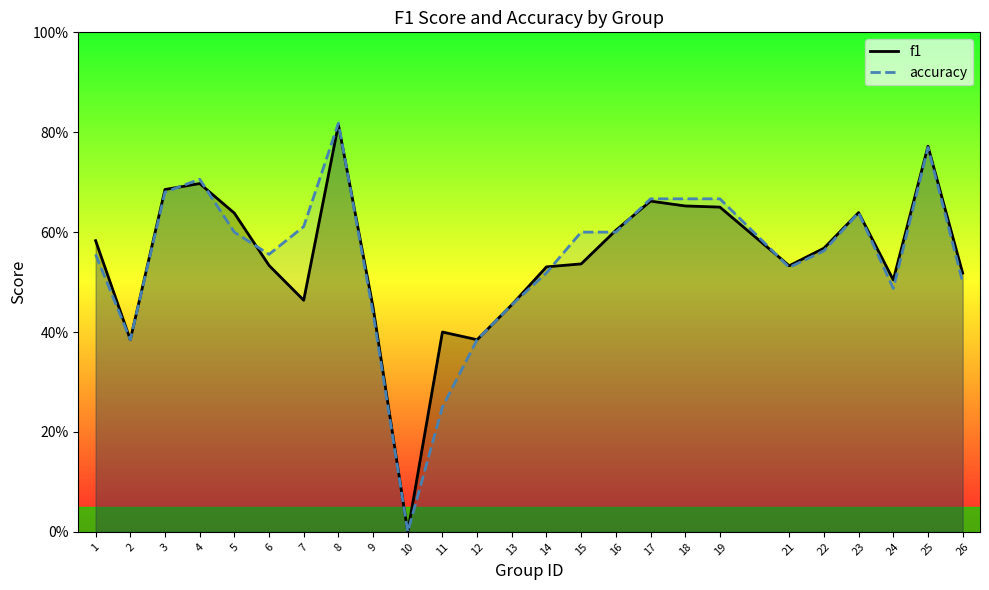

At which category is the sum across all series the highest?

8